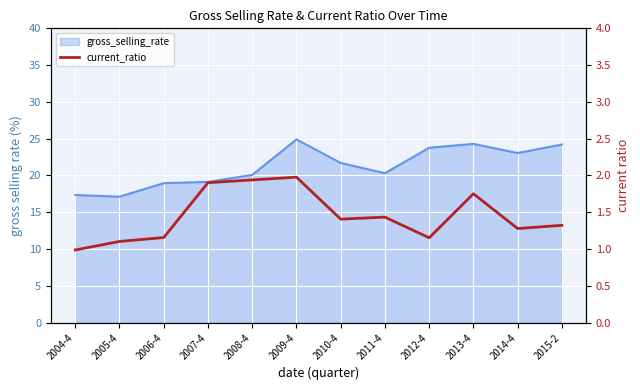

Reading left to right, what are all the values shown in this chart?

1.0	1.1	1.2	1.9	1.9	2.0	1.4	1.4	1.2	1.8	1.3	1.3